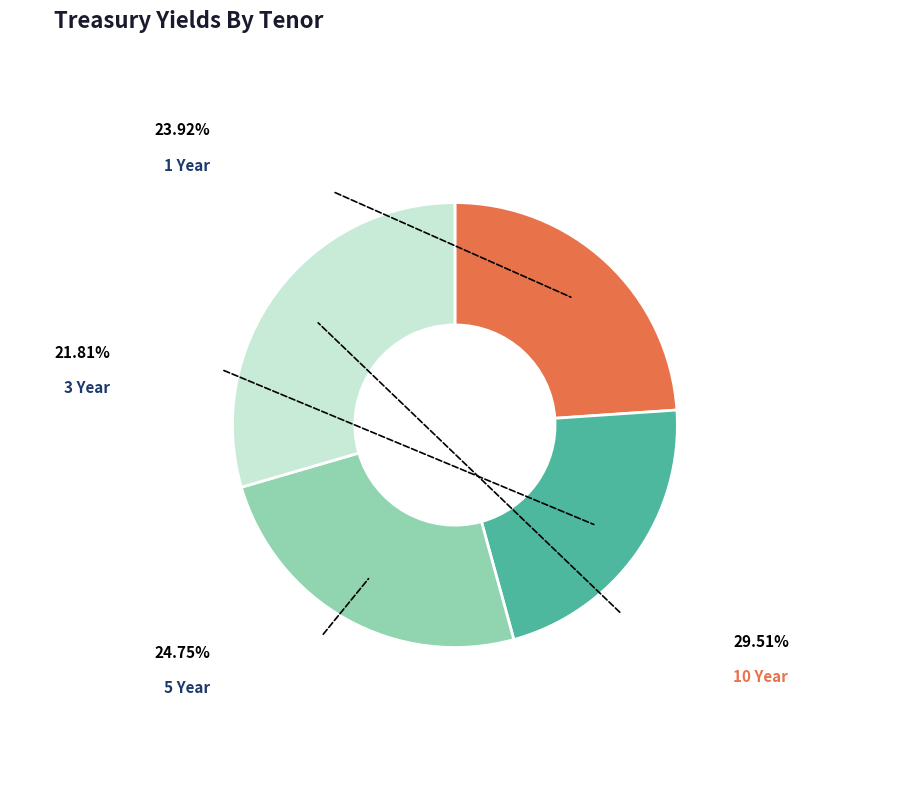

Is there a majority slice in this chart?

No